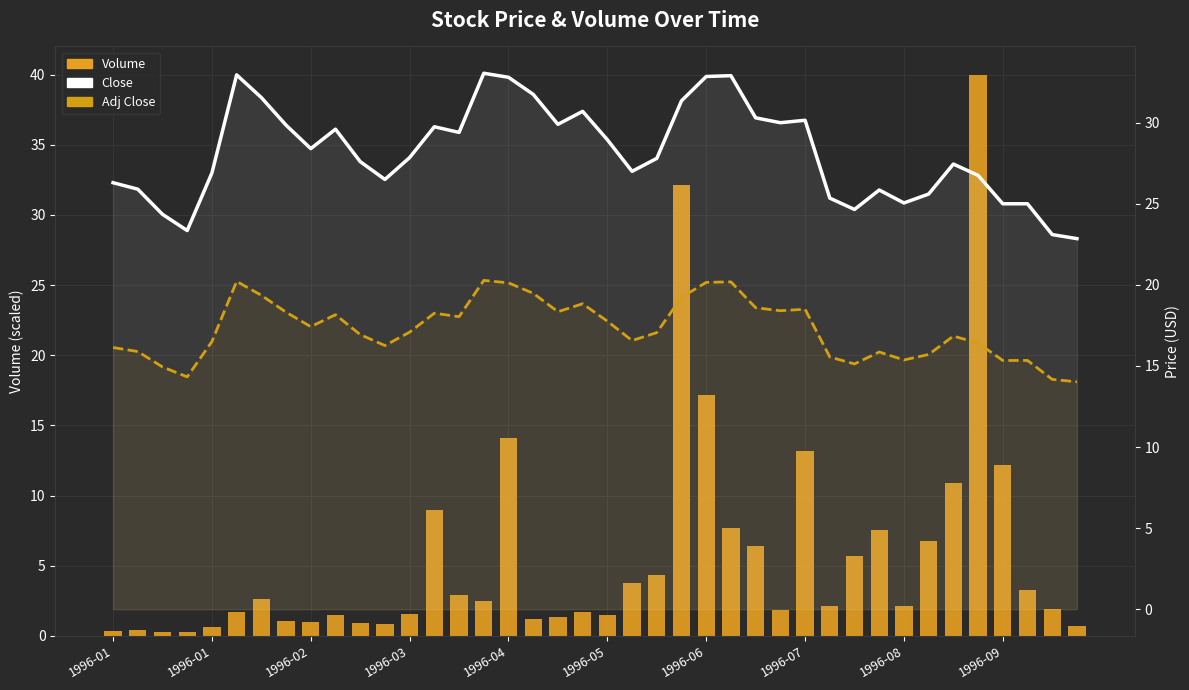

What is the smallest value displayed?

0.3